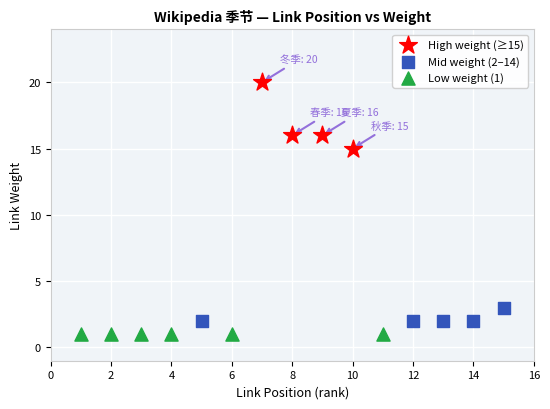

Which series reaches the maximum Y coordinate?

High weight (≥15)